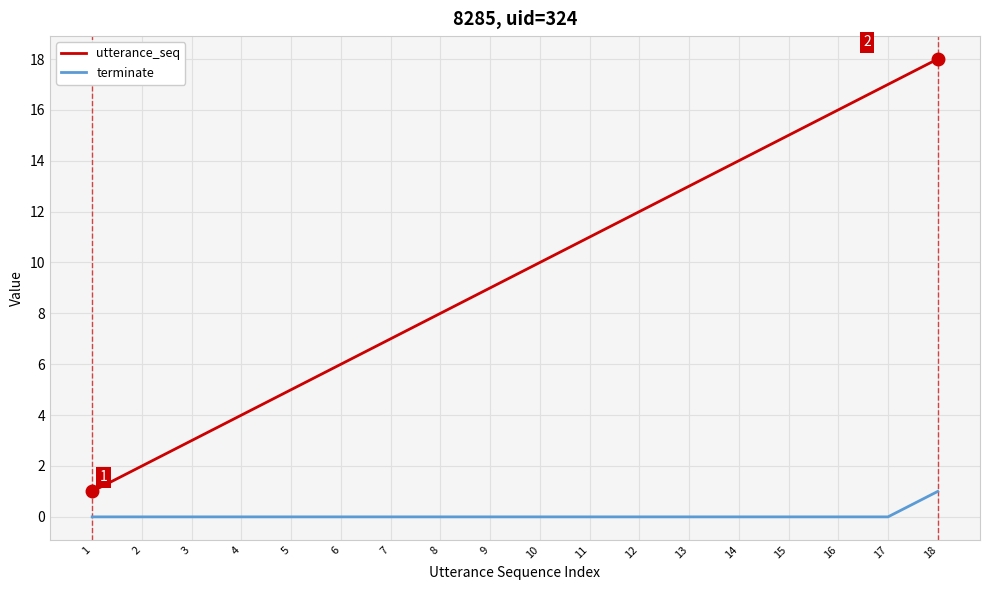

What are all the series names shown in the legend?

utterance_seq, terminate